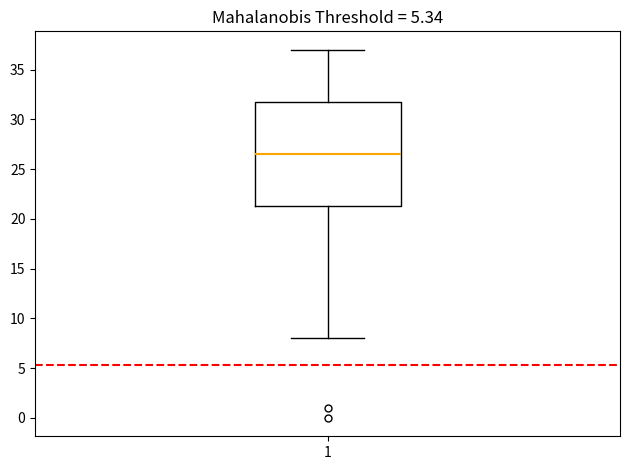

Transcribe this box plot: give where the median line is, the range the box spans, and where the two whiskers end, as read against the y-axis. The values are not printed on the chart, so give them approximately, as read against the axis.

median 26.5, box 21.5 to 32.0, whiskers 8.0 to 37.0